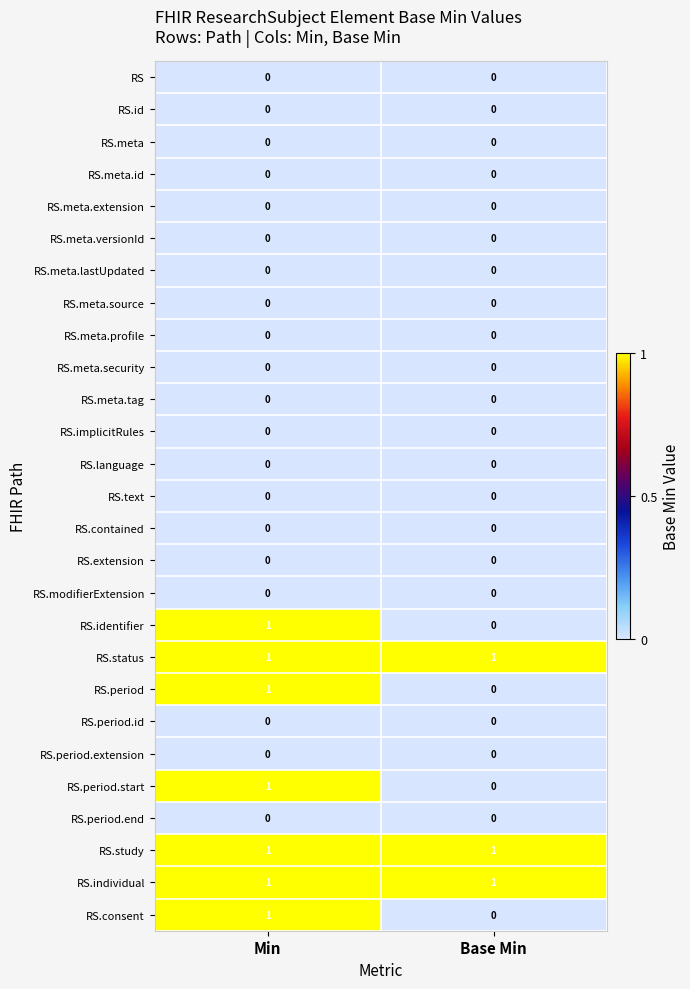

At which label is RS.consent closest to 0?

Base Min